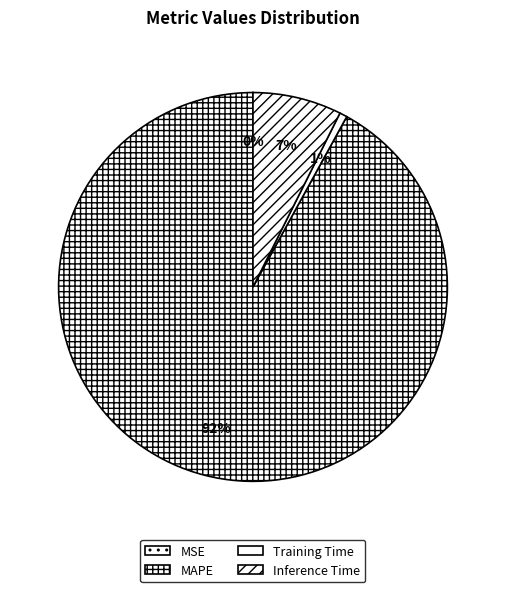

Is MSE the majority of the pie?

No